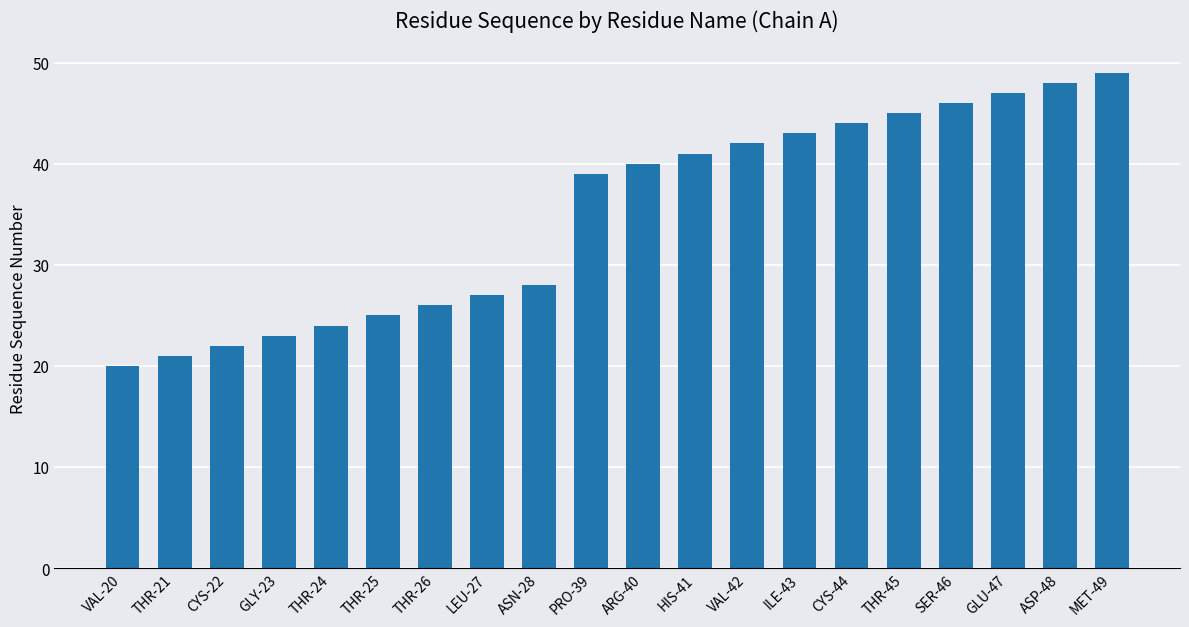

Does the chart contain any negative values?

No